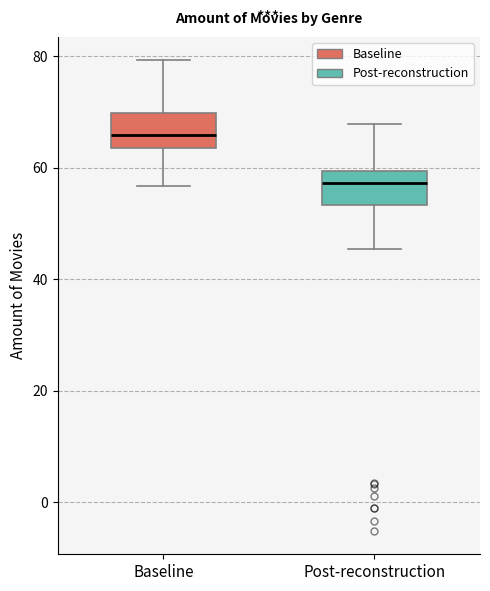

Where does the lower whisker of the box for Post-reconstruction end on the y-axis? The values are not printed on the chart, so give them approximately, as read against the axis.

46